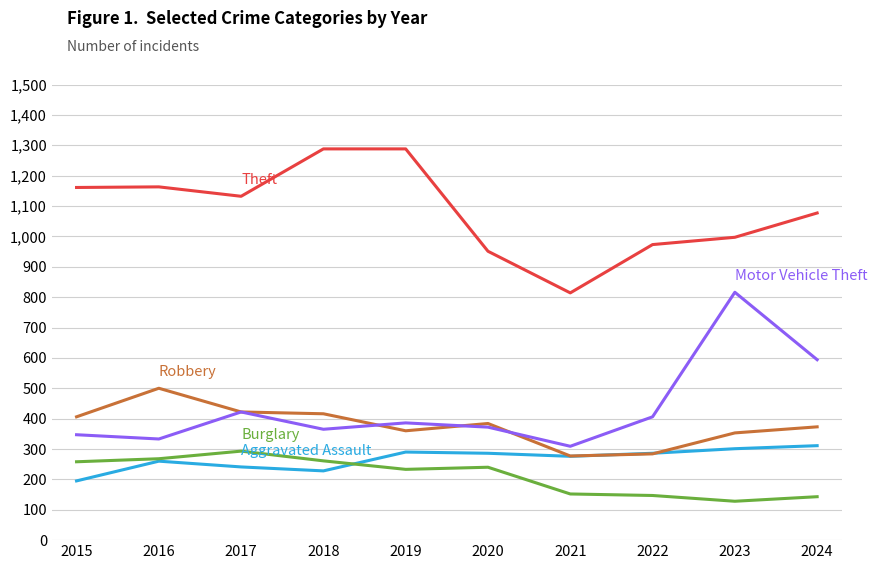

What is the maximum value shown in the chart?

1288